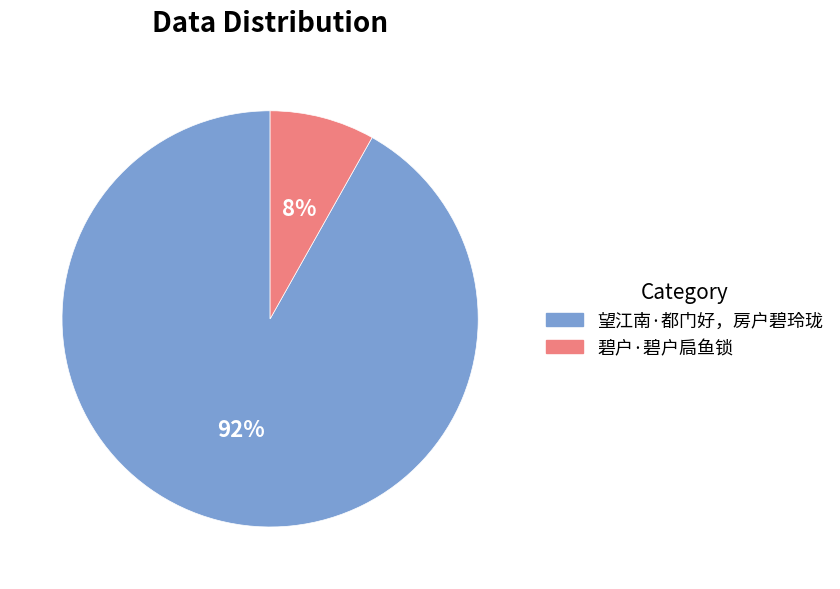

To the nearest percent, what portion does 望江南·都门好，房户碧玲珑 represent?

92%